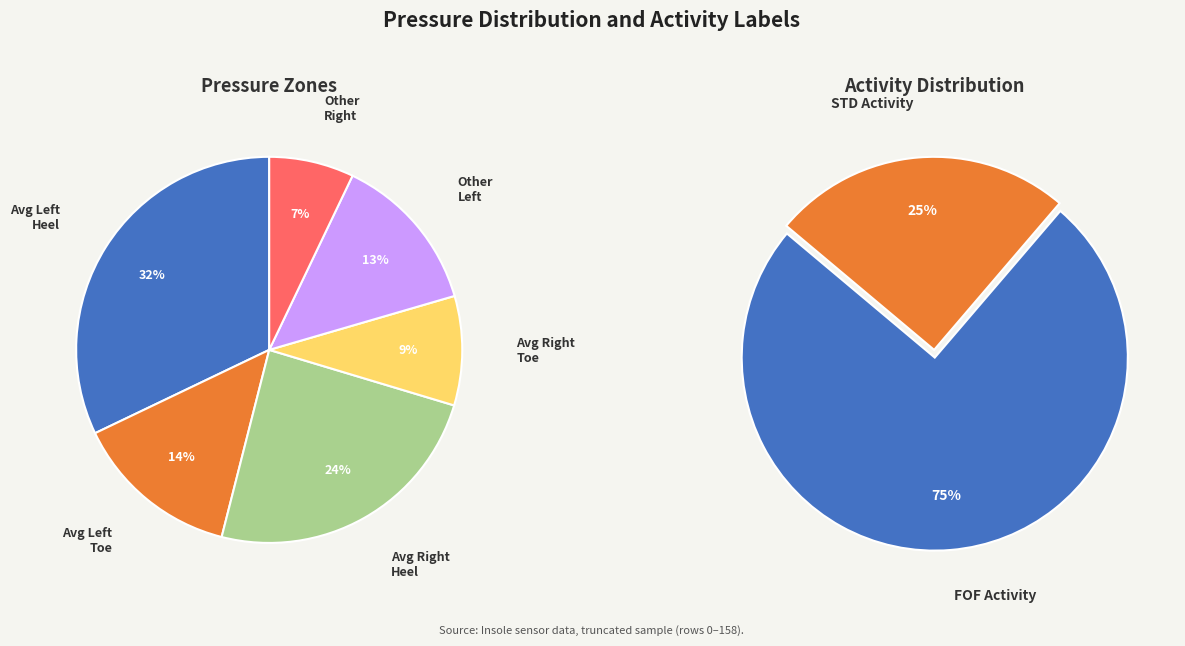

Which has a higher value, FOF or STD?

FOF